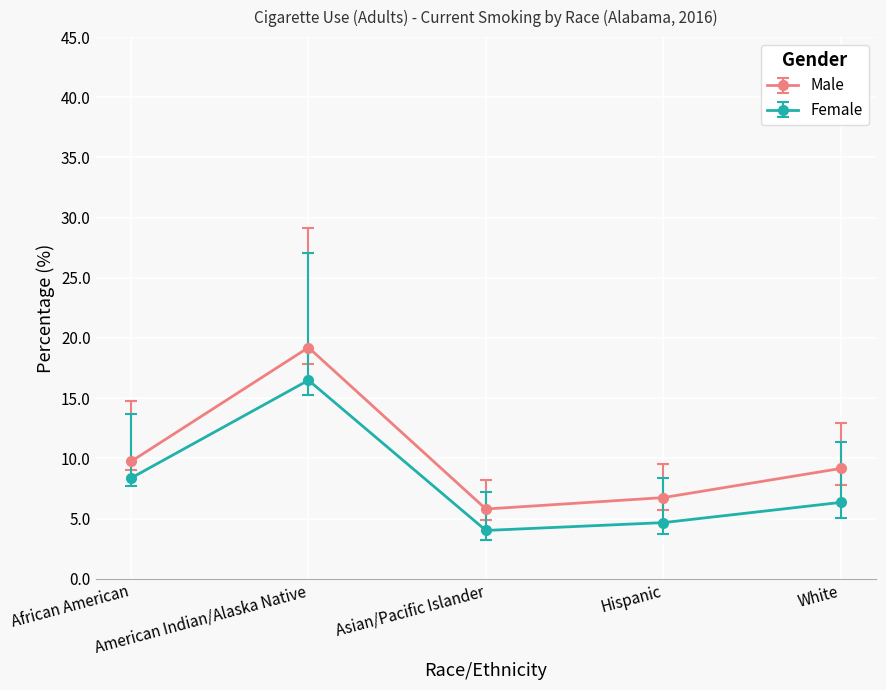

Where does the Female series first go above 6?

African American